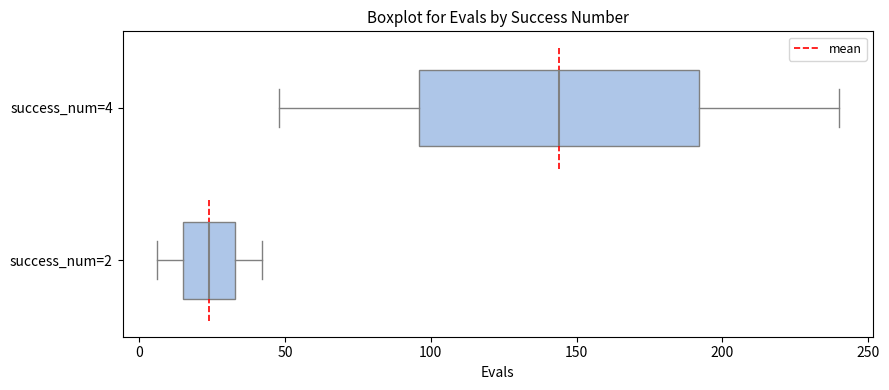

Reading bottom to top, read every box against the x-axis: the position of its median line, the range the box covers, and the ends of its whiskers. The values are not printed on the chart, so give them approximately, as read against the axis.

success_num=2: median 25, box 15 to 35, whiskers 5 to 40
success_num=4: median 145, box 95 to 190, whiskers 50 to 240